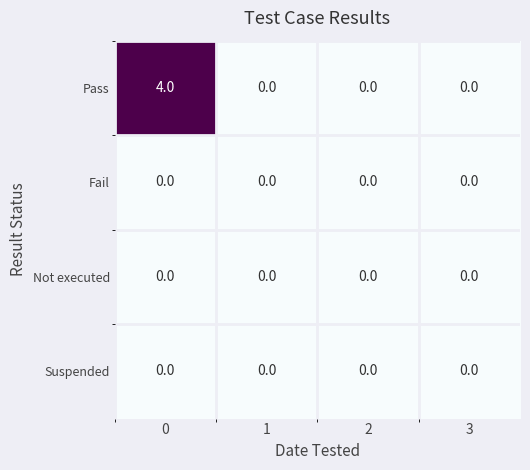

What is the maximum value shown in the chart?

4